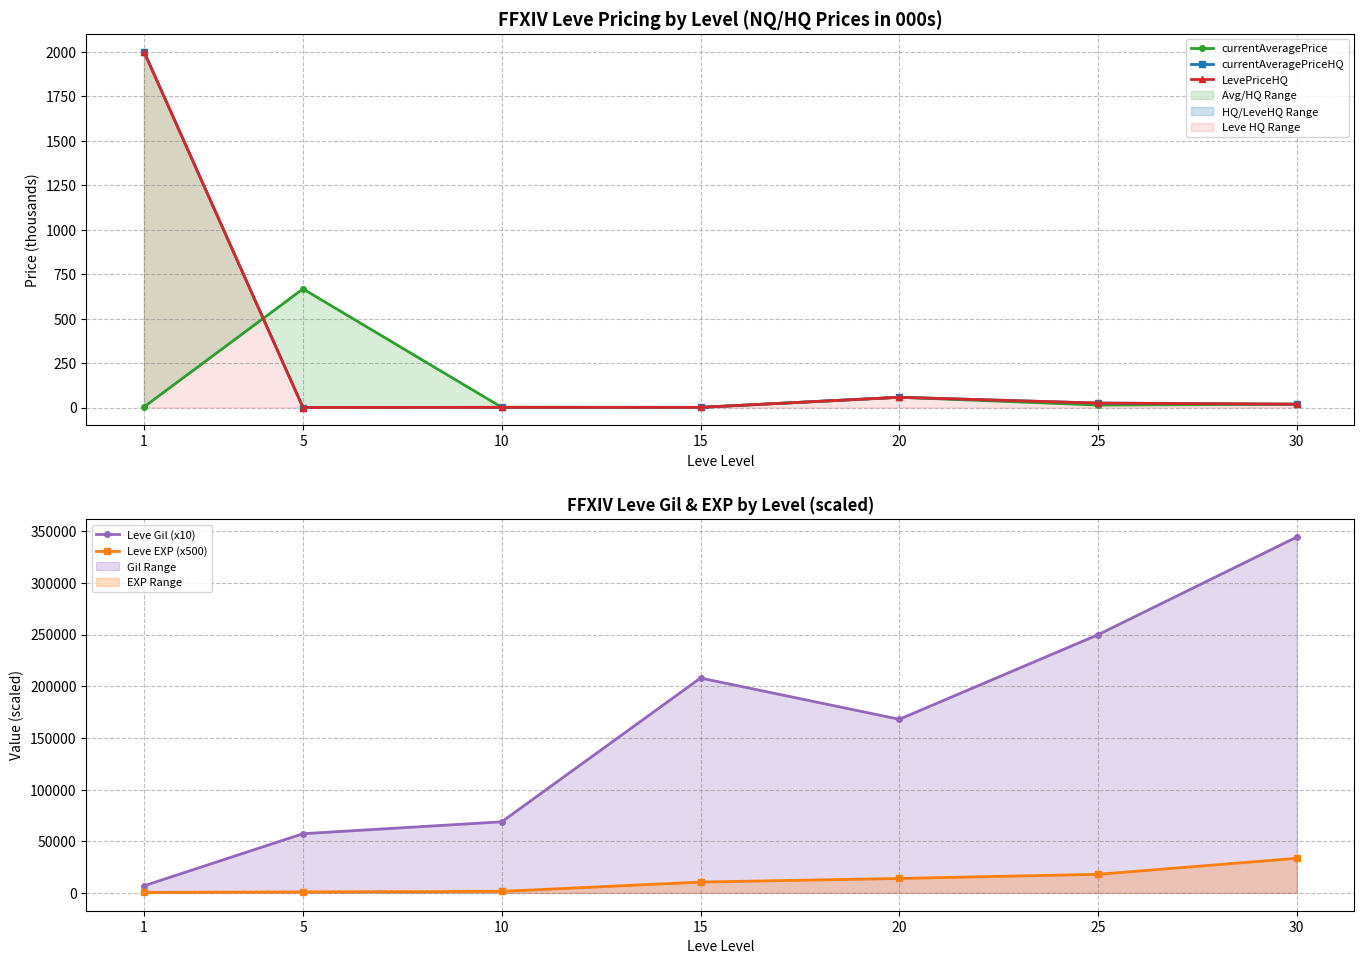

The value of currentAveragePrice at 30 is 18.3. True or false?

True